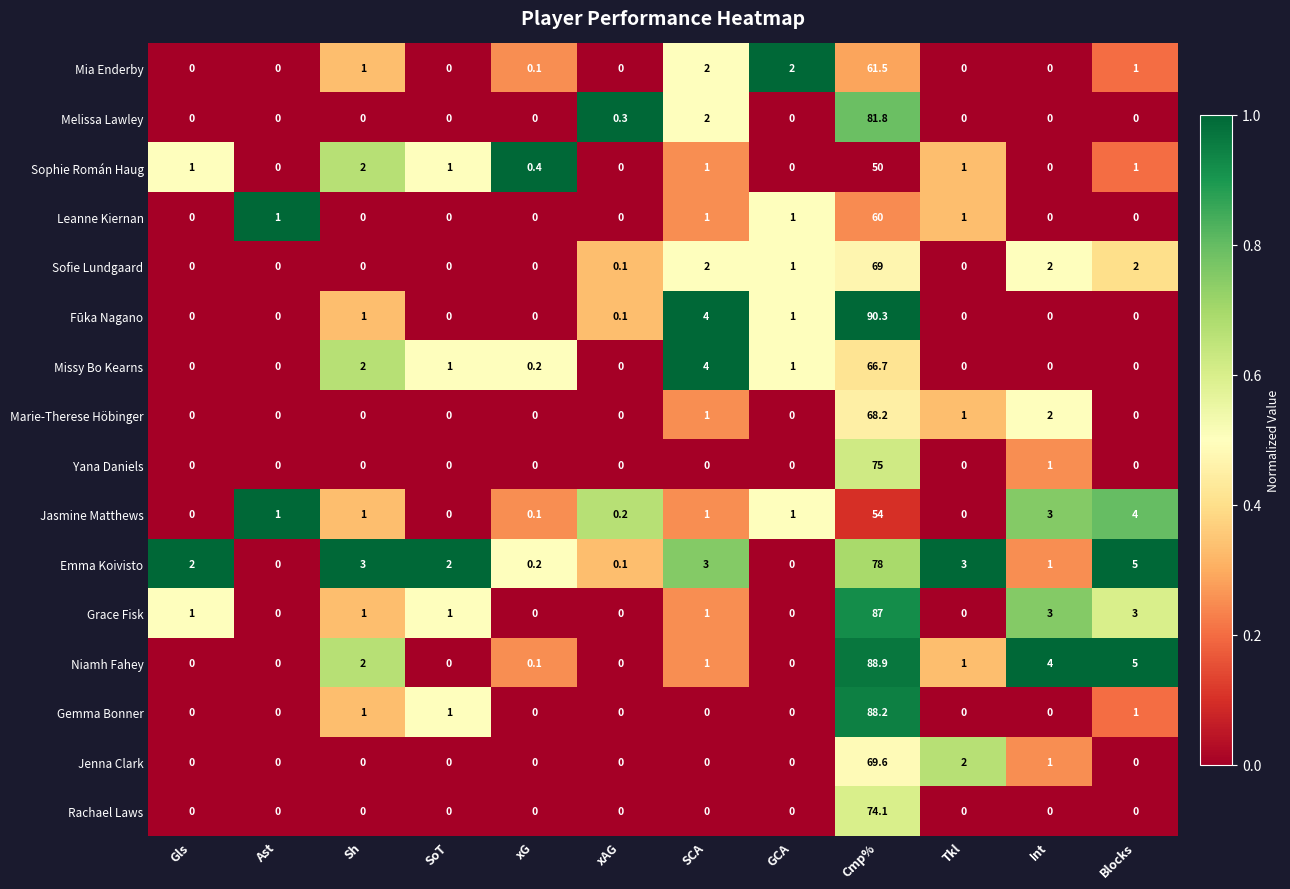

At which category is the sum across all series the highest?

Cmp%